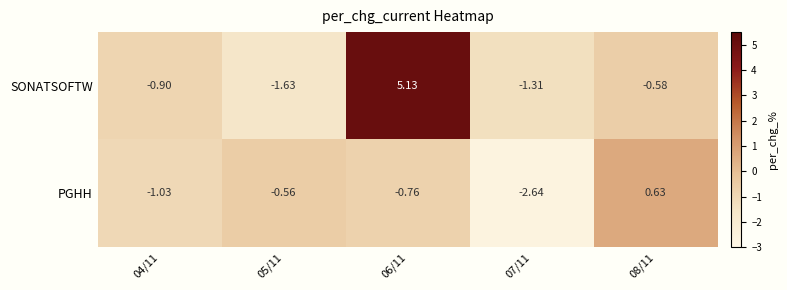

What is the spread (max minus min) of values at 05/11?

1.1